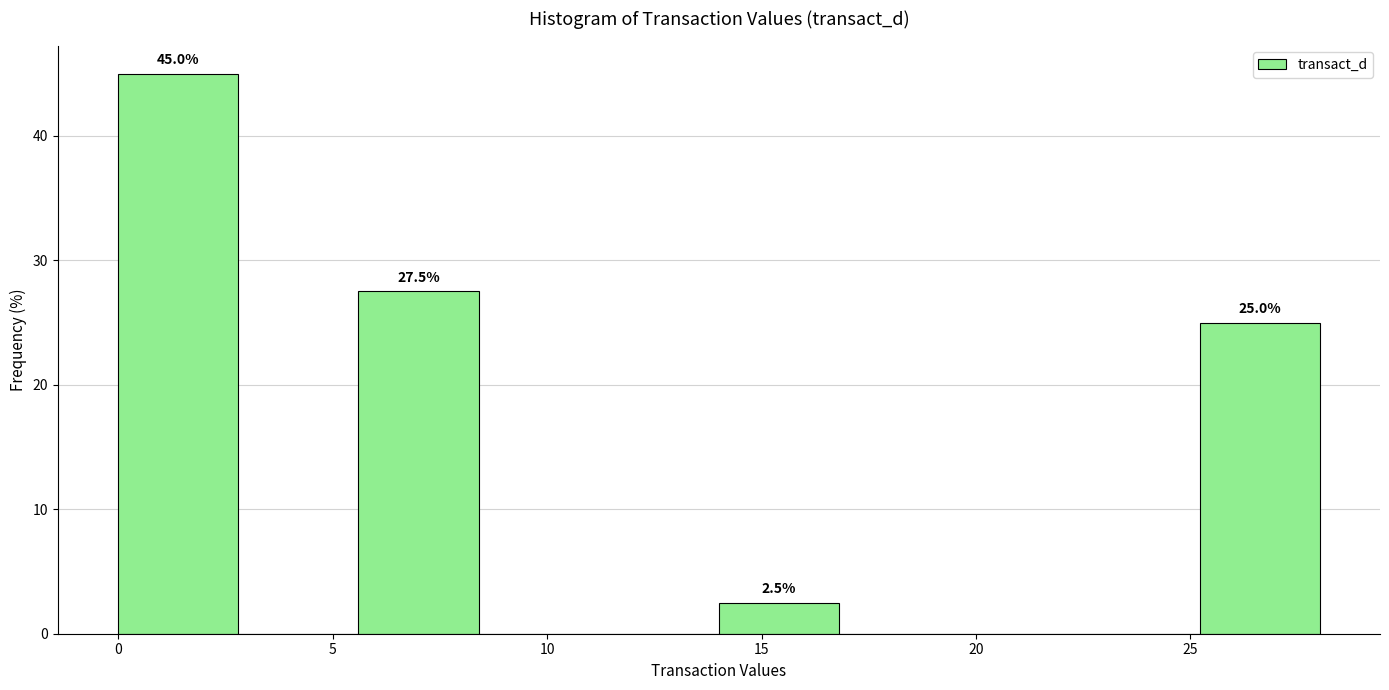

Which range on the x-axis has the tallest bar?

0.0 to 3.0